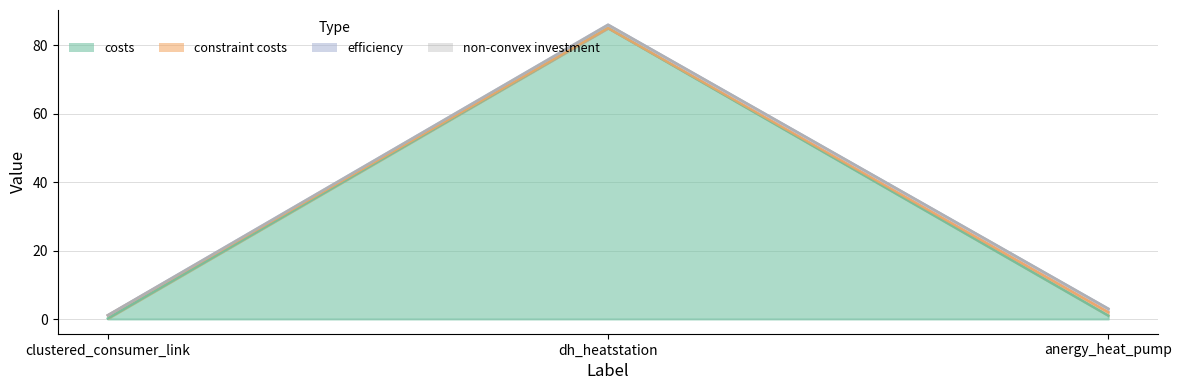

Which label corresponds to the largest value in the chart?

dh_heatstation